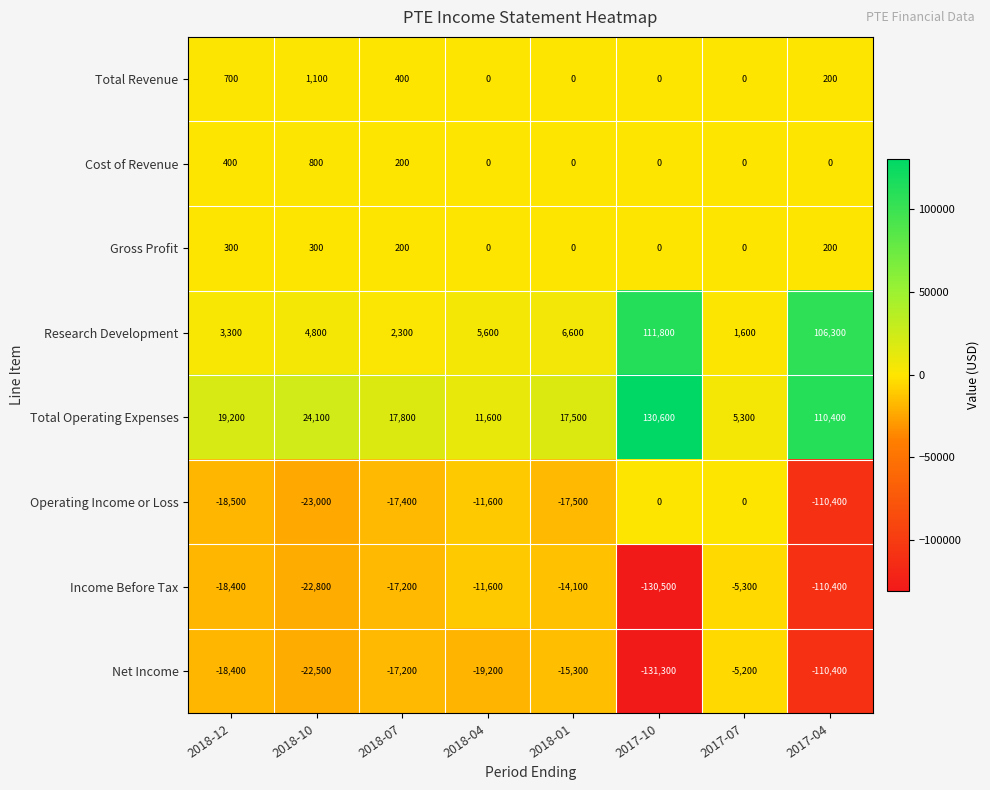

List the series in order of their peak value, highest first.

Total Operating Expenses, Research Development, Total Revenue, Cost of Revenue, Gross Profit, Operating Income or Loss, Net Income, Income Before Tax